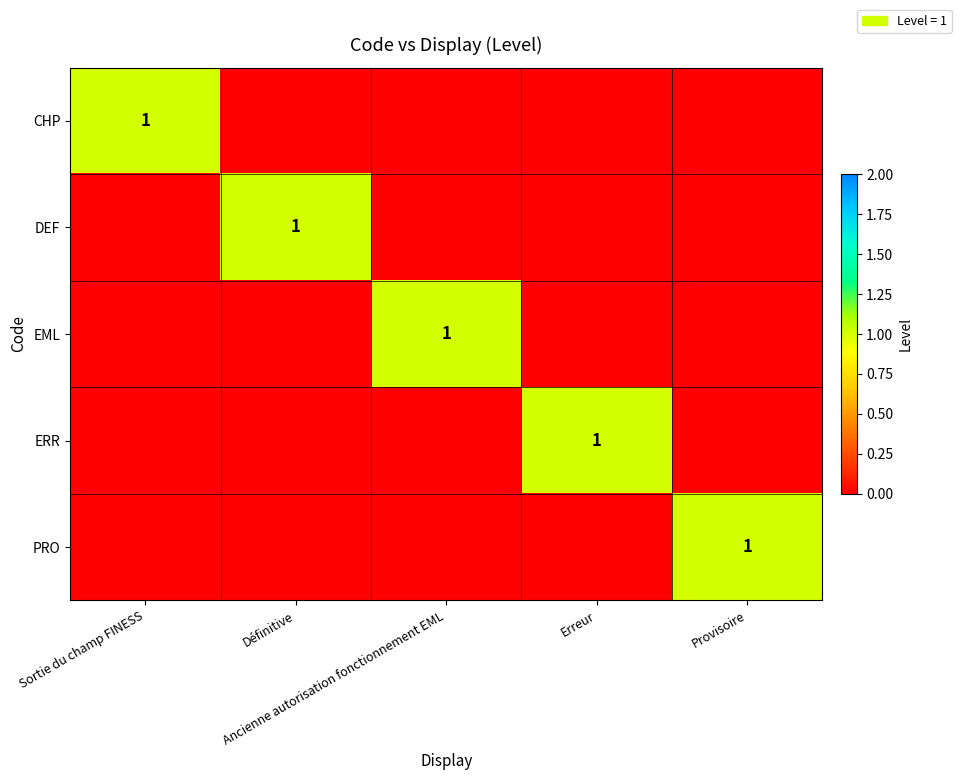

How many categories are shown in the chart?

5